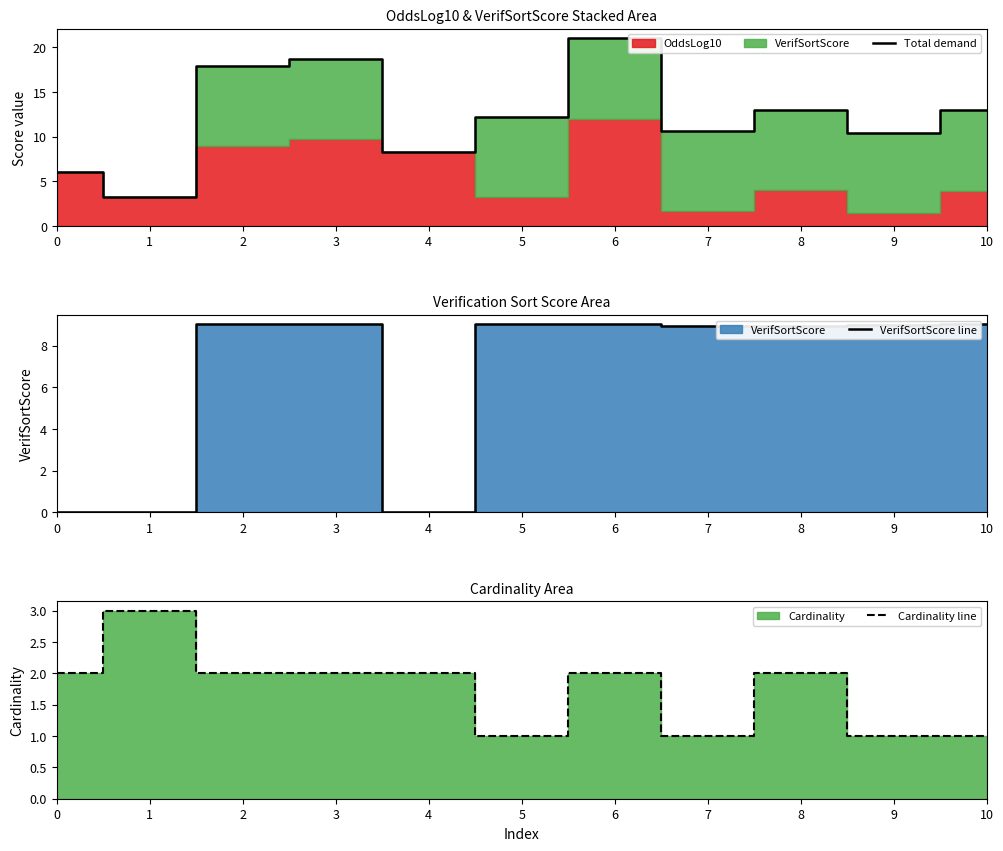

Count the number of data series in this chart.

3